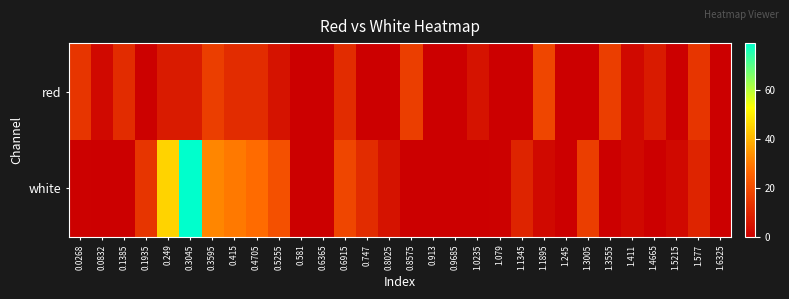

List the series in order of their peak value, lowest first.

red, white